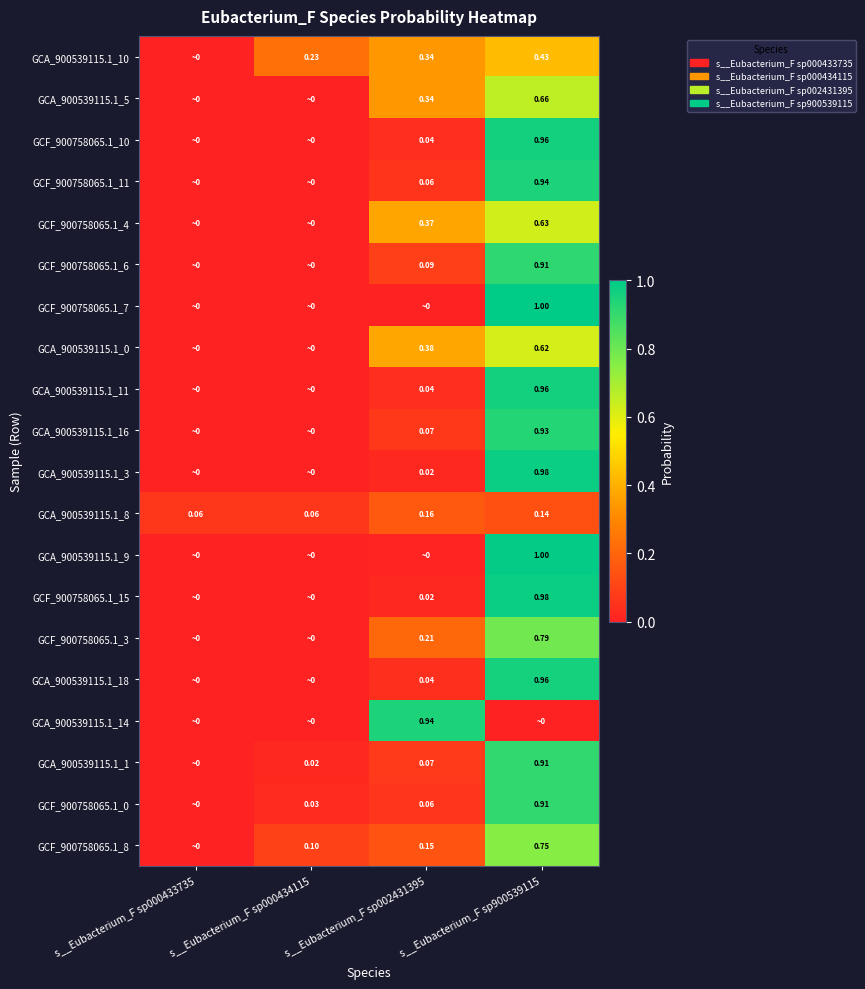

The value of GCF_900758065.1_4 at s__Eubacterium_F sp000434115 is 0.0. True or false?

True